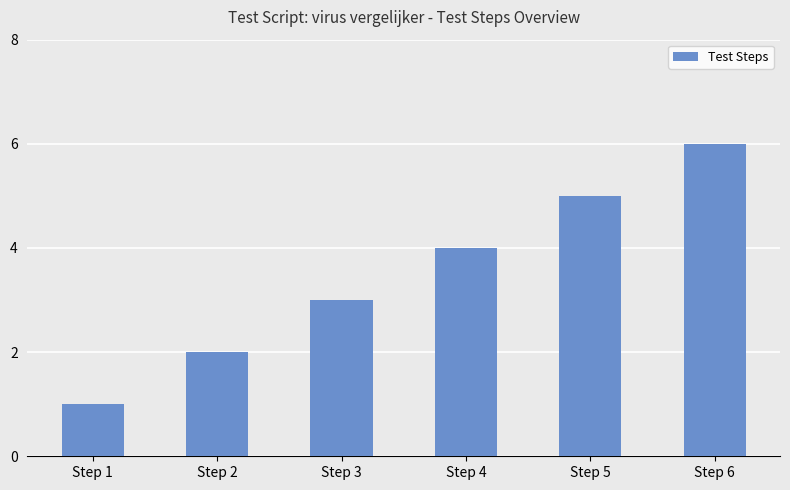

How many bars are there in total?

6